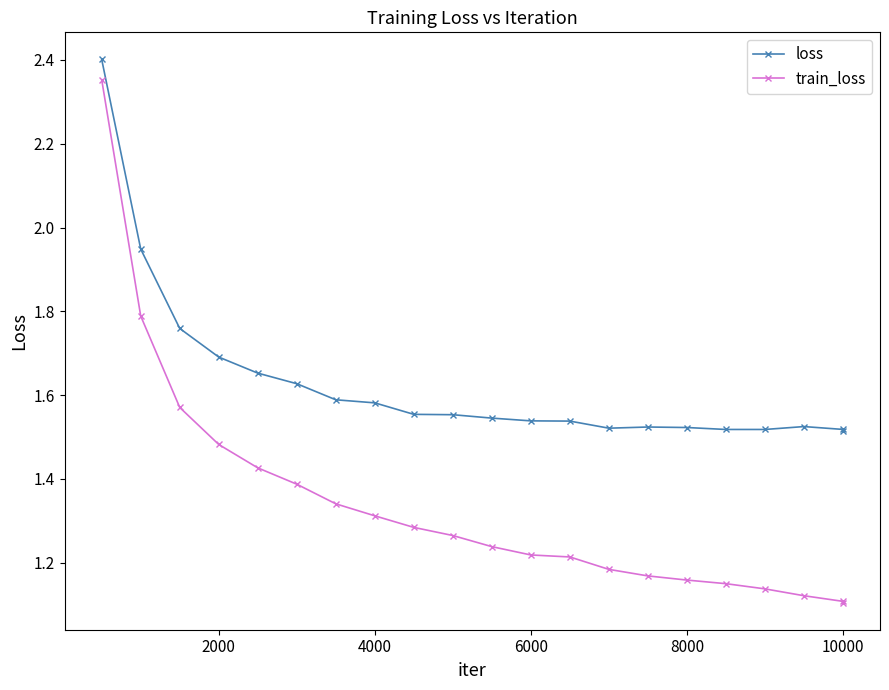

Which series has the widest spread of values?

train_loss